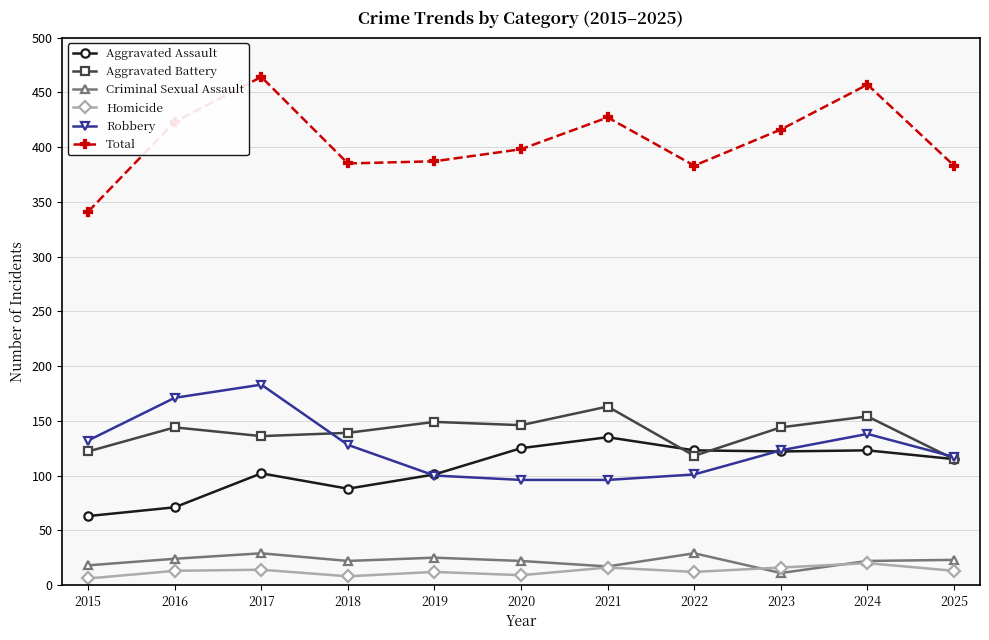

What is the greatest value displayed?

464